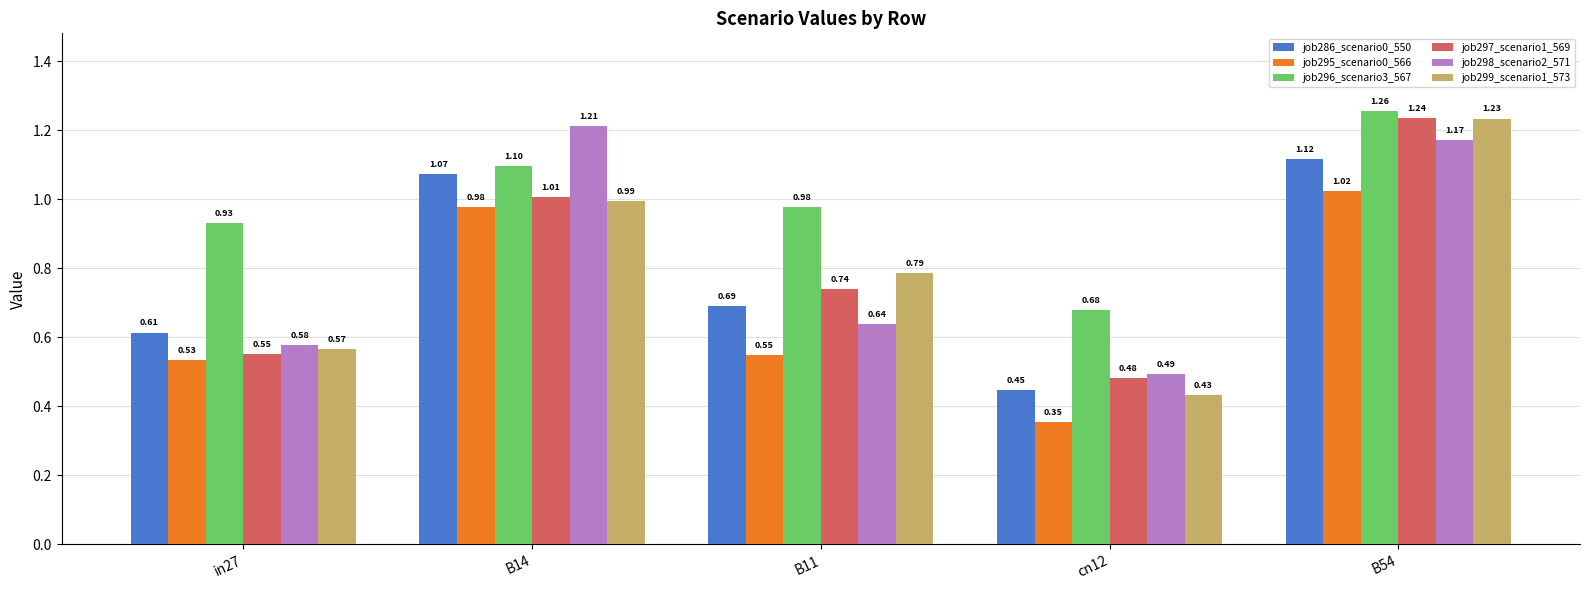

At how many categories does at least one series exceed 0?

5